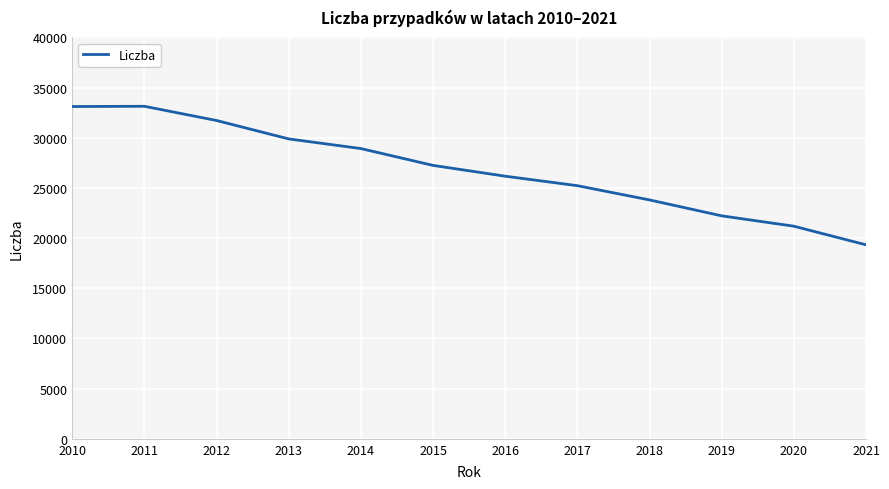

Does the chart have visible grid lines?

Yes